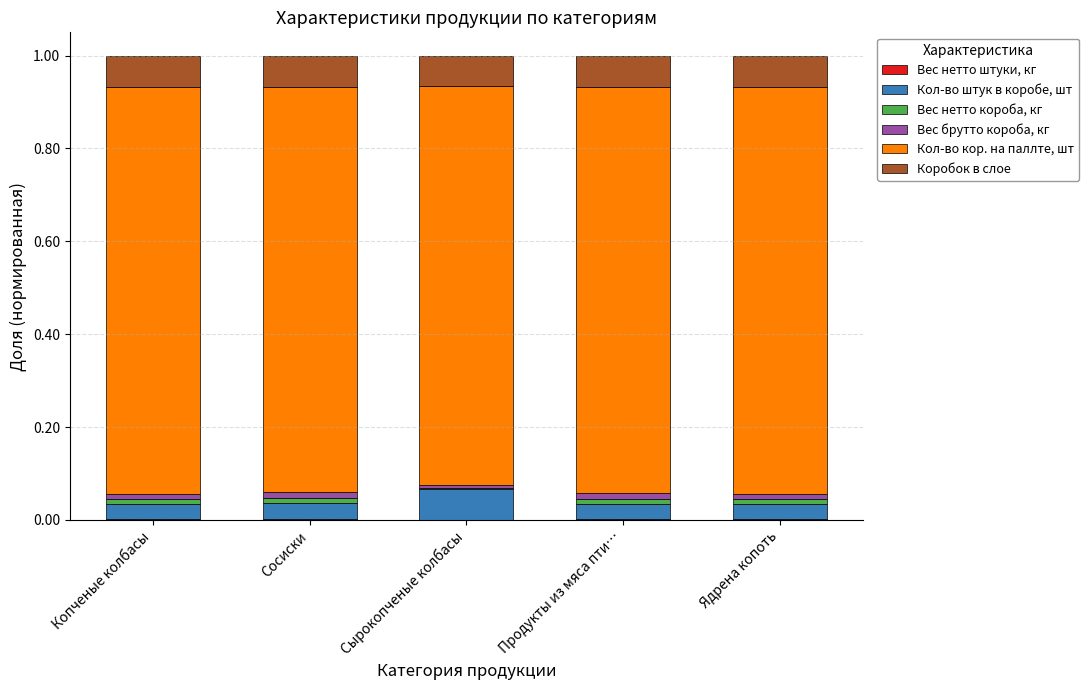

How many distinct data groups are displayed?

6